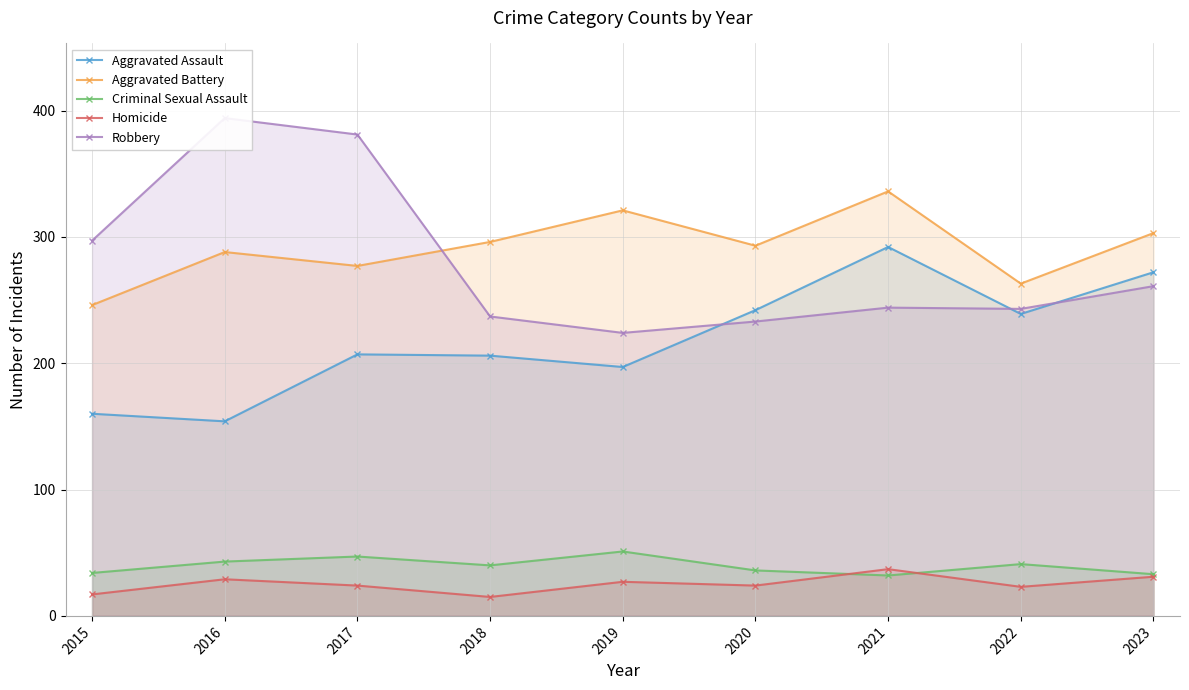

The value of Aggravated Battery at 2020 is 103. True or false?

False